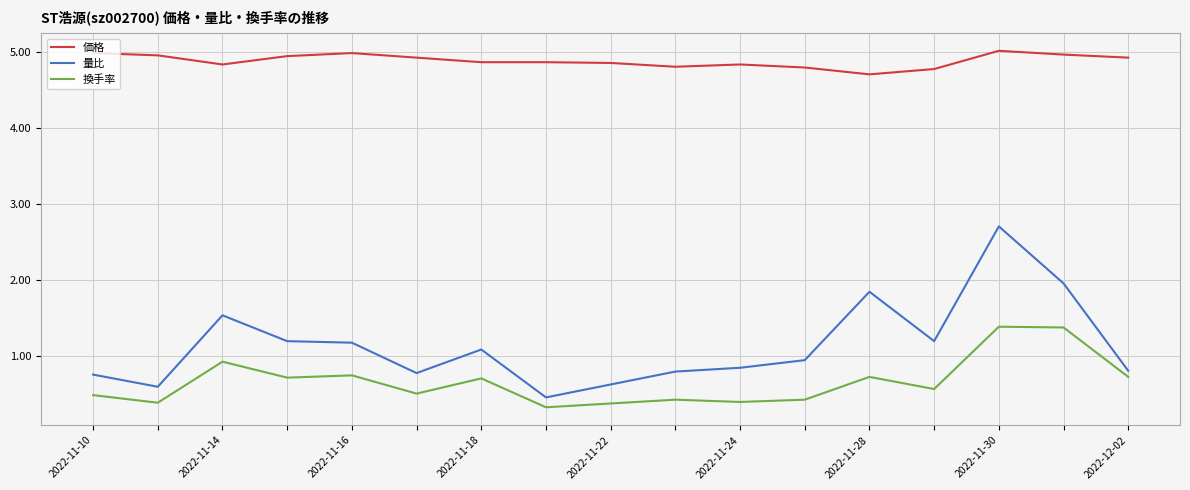

What is the lowest value of the 量比 series?

0.5